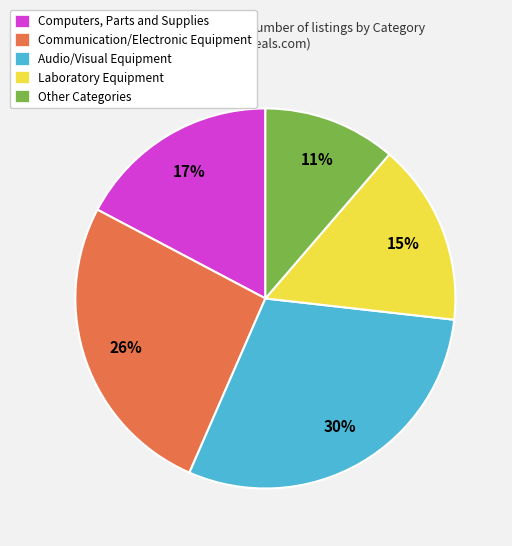

To the nearest percent, what percentage of the pie is Audio/Visual Equipment?

30%